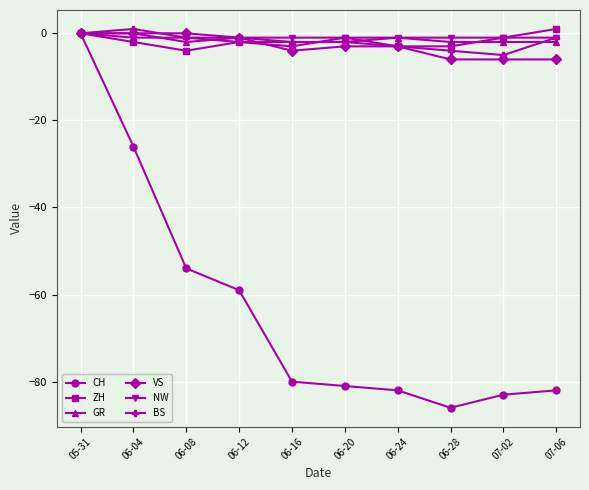

What is the difference between the maximum and minimum values in the NW series?

1